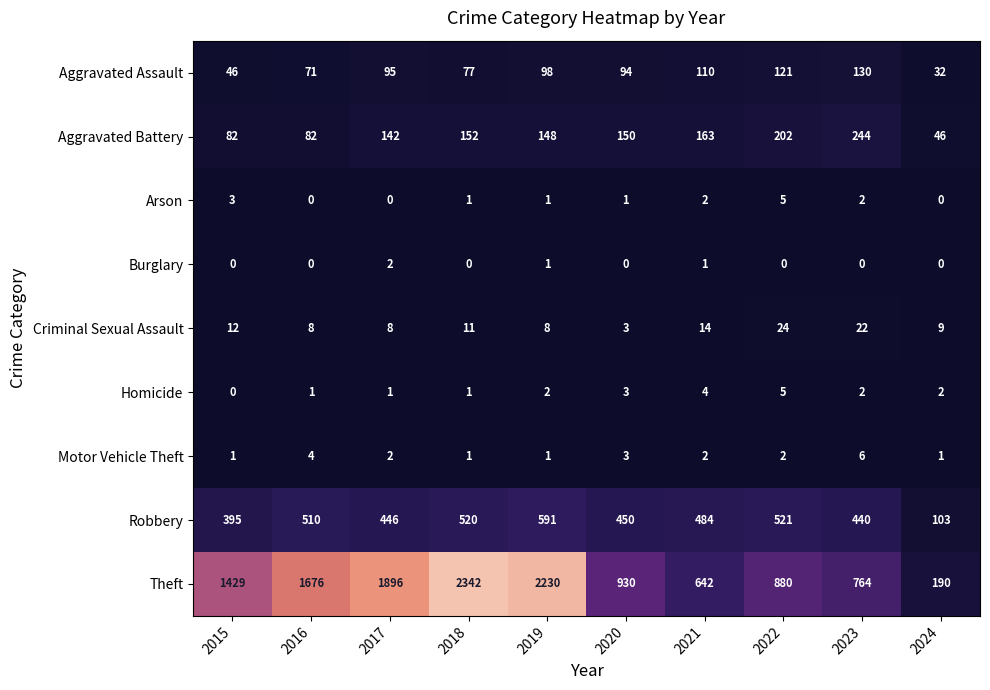

How many data points does each series have?

10